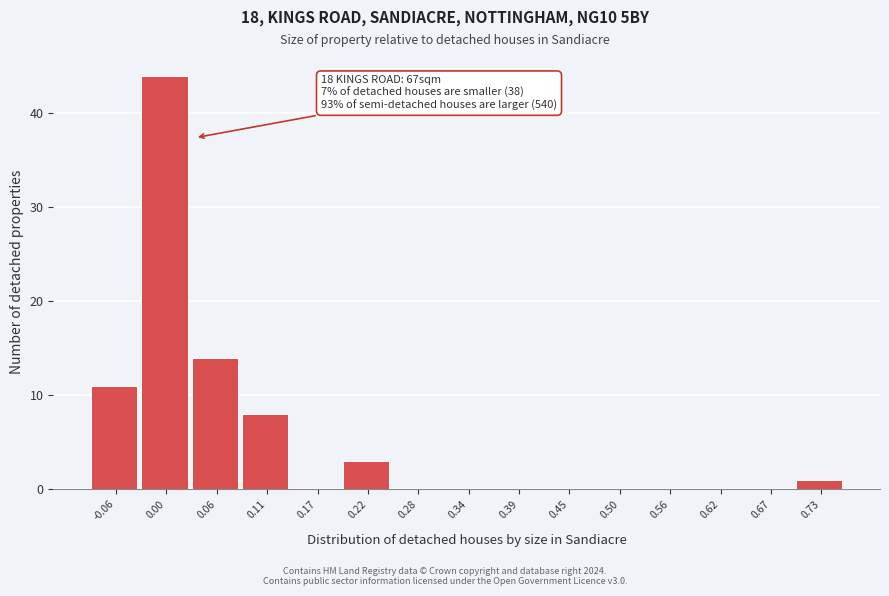

Which range on the x-axis has the tallest bar?

-0.03 to 0.03